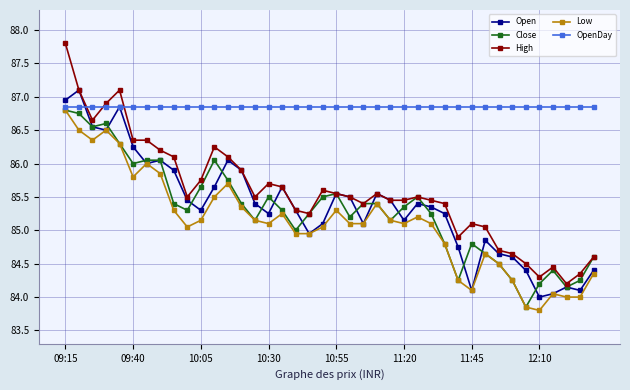

What is the value of the High point at the 37th from the left?

84.5